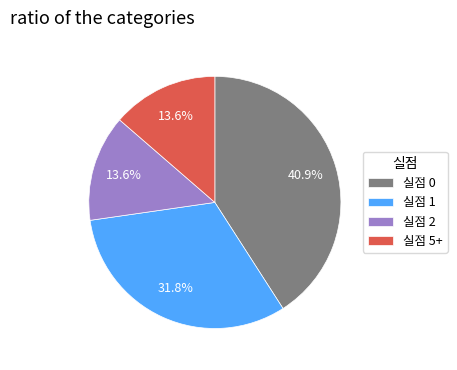

To the nearest percent, what percentage of the pie is 실점 1?

32%